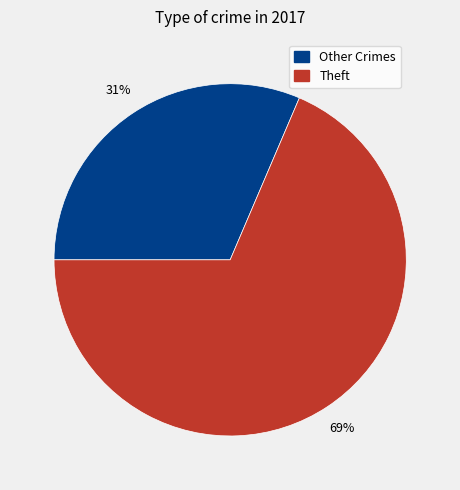

Count the number of slices in the pie.

2